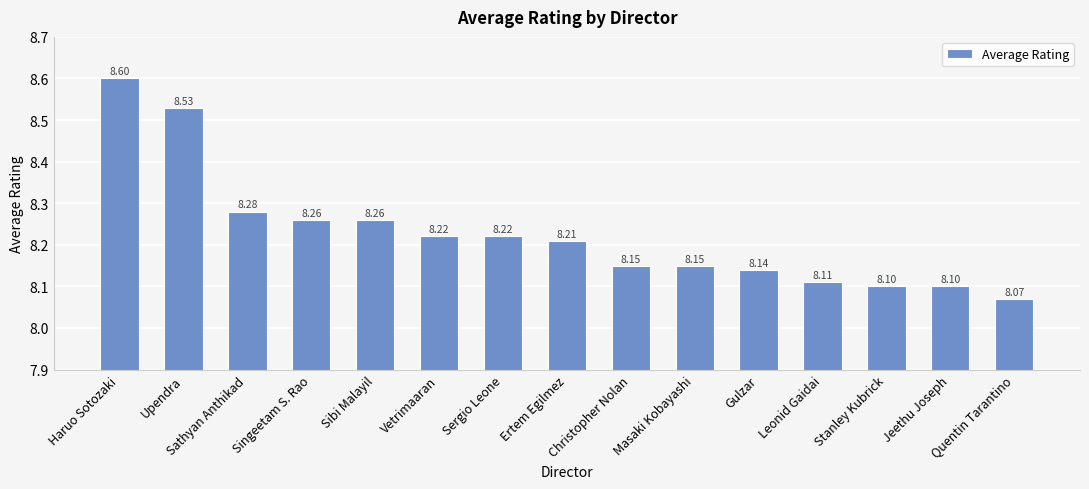

What is the label of the 15th bar from the left?

Quentin Tarantino